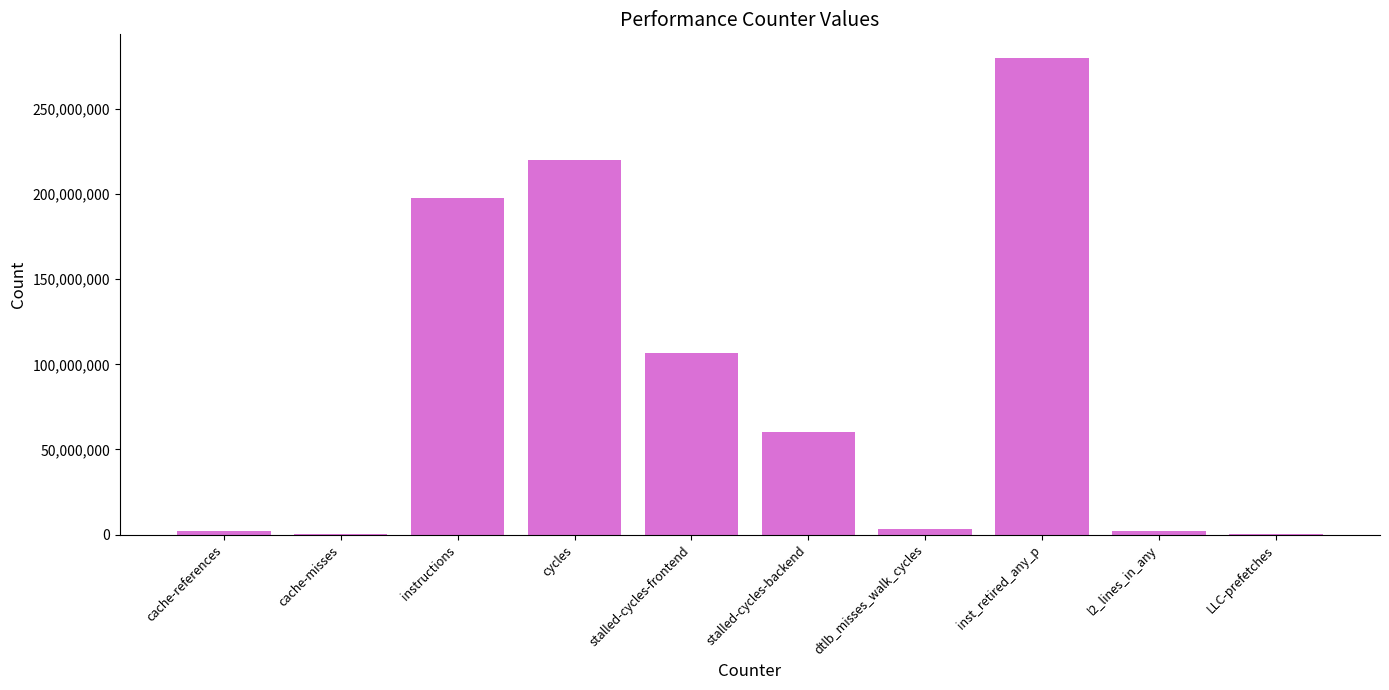

What is the sum of all values?

871975656